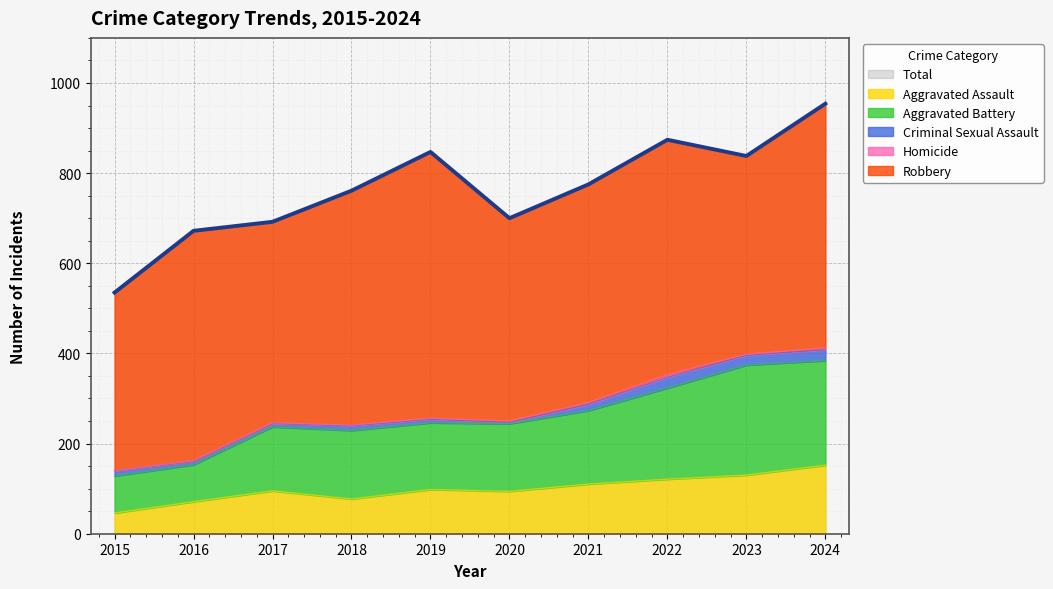

Which category has the highest value across all series?

2024